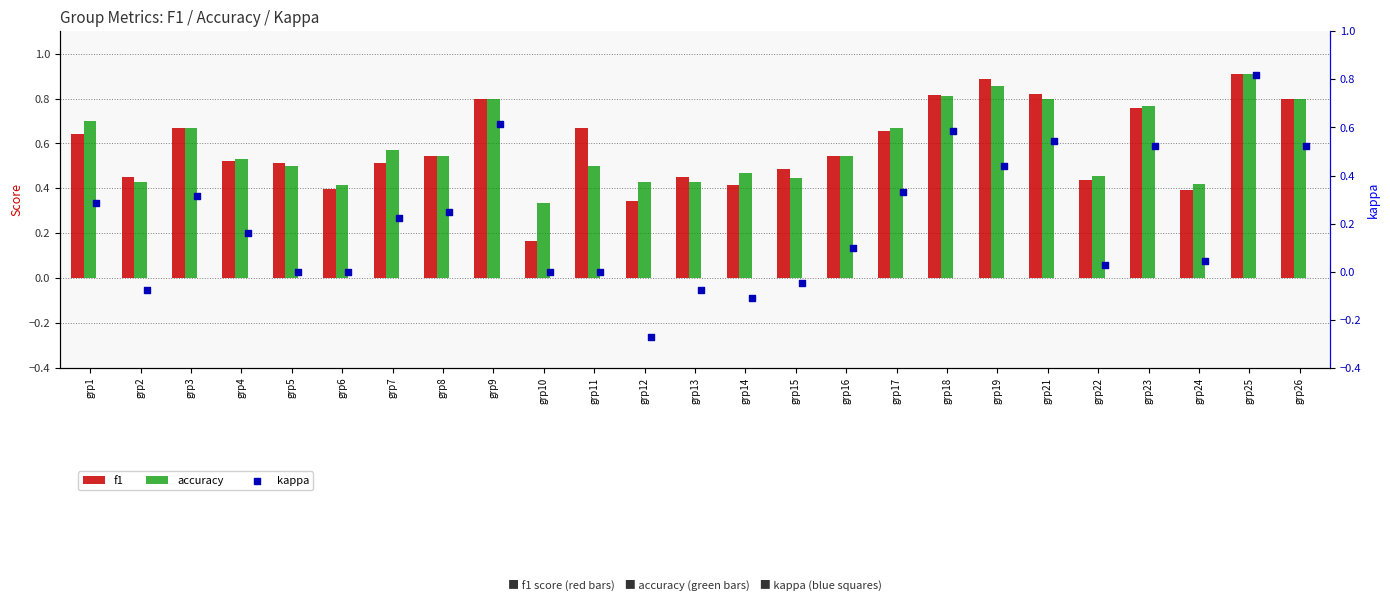

At how many categories does at least one series exceed 0?

25